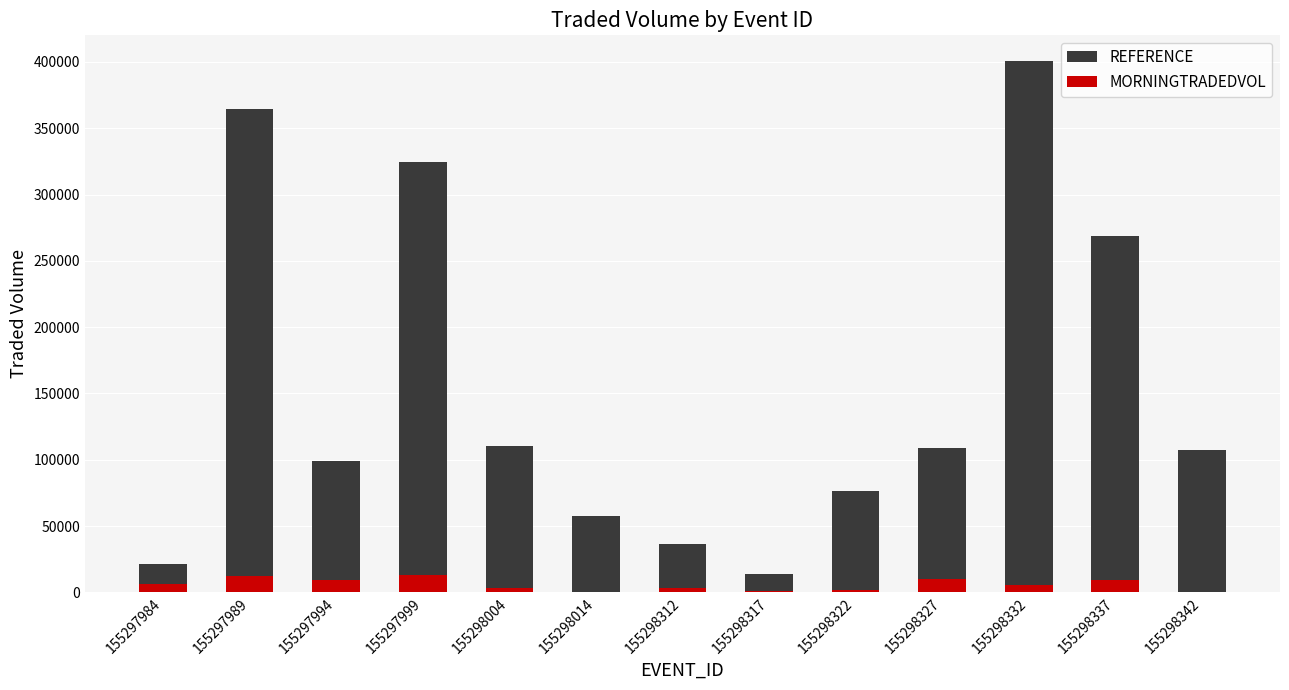

Rank the categories by MORNINGTRADEDVOL value from highest to lowest.

155297999, 155297989, 155298327, 155297994, 155298337, 155297984, 155298332, 155298004, 155298312, 155298322, 155298317, 155298014, 155298342